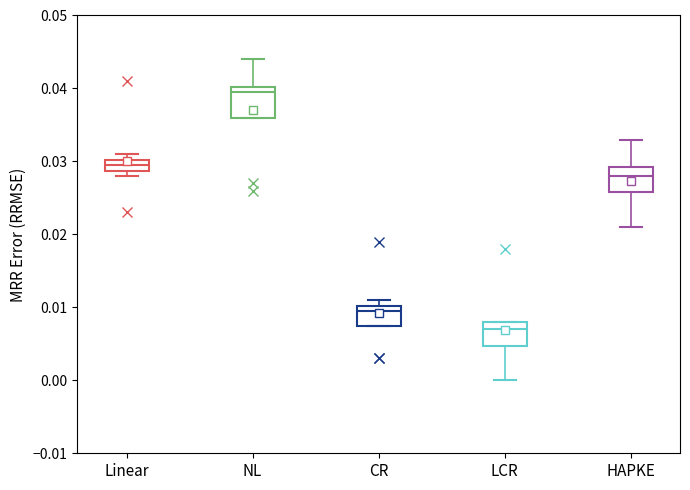

Which box's median line is the highest?

NL